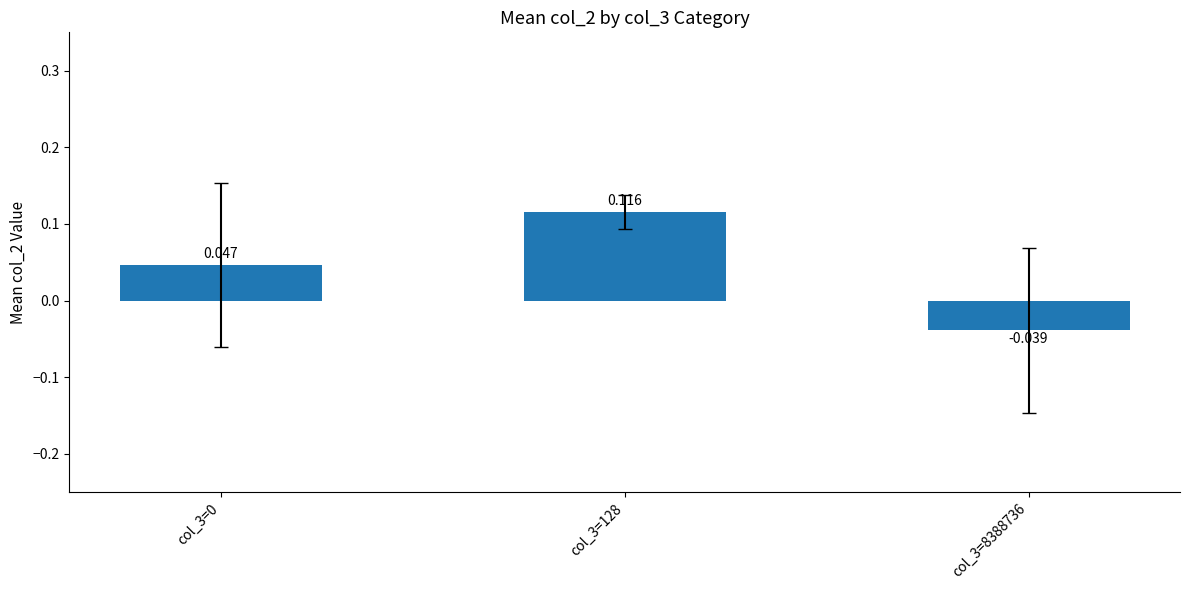

What is the greatest value displayed?

0.1